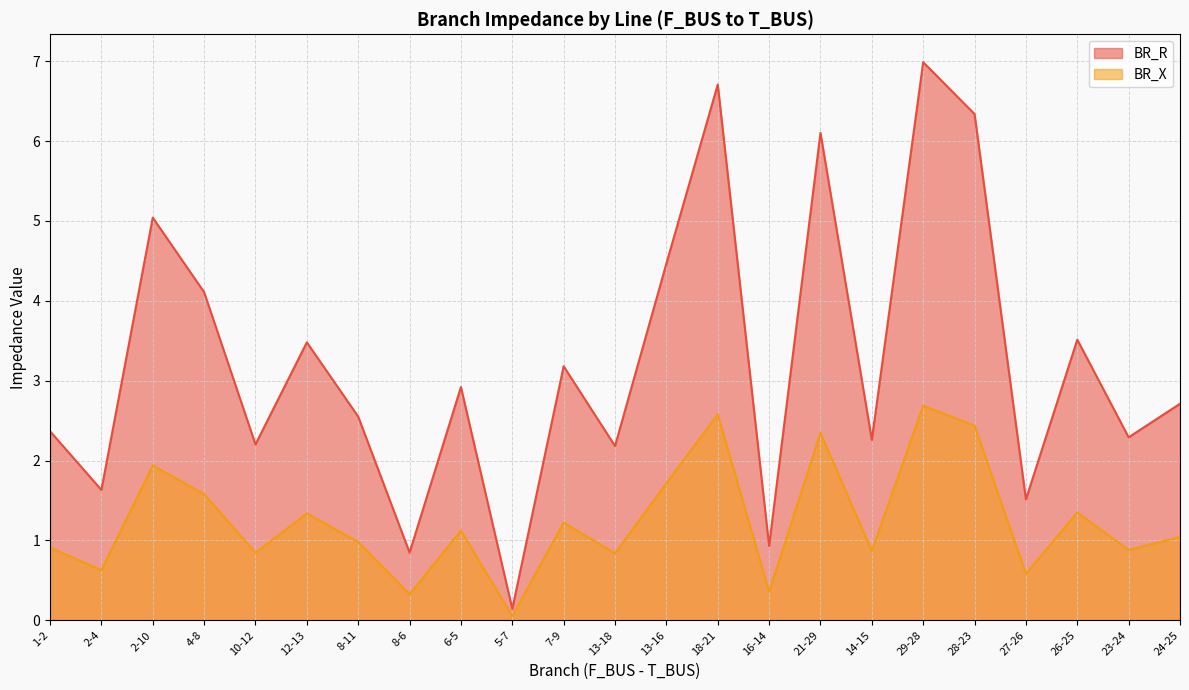

The value of BR_X at 12-13 is 1.3. True or false?

True